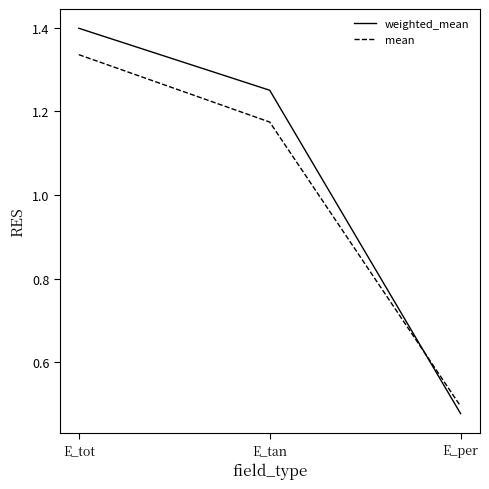

At how many categories does at least one series exceed 0?

3